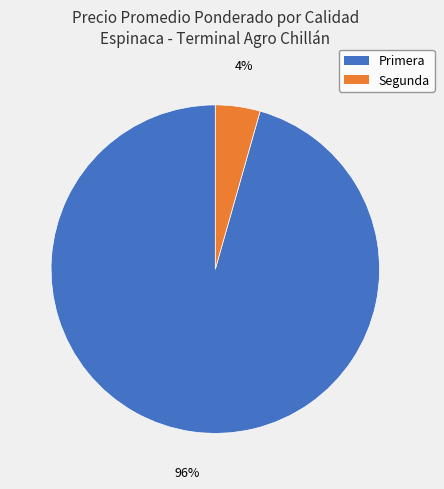

What percentage is the Primera slice, to the nearest percent?

96%